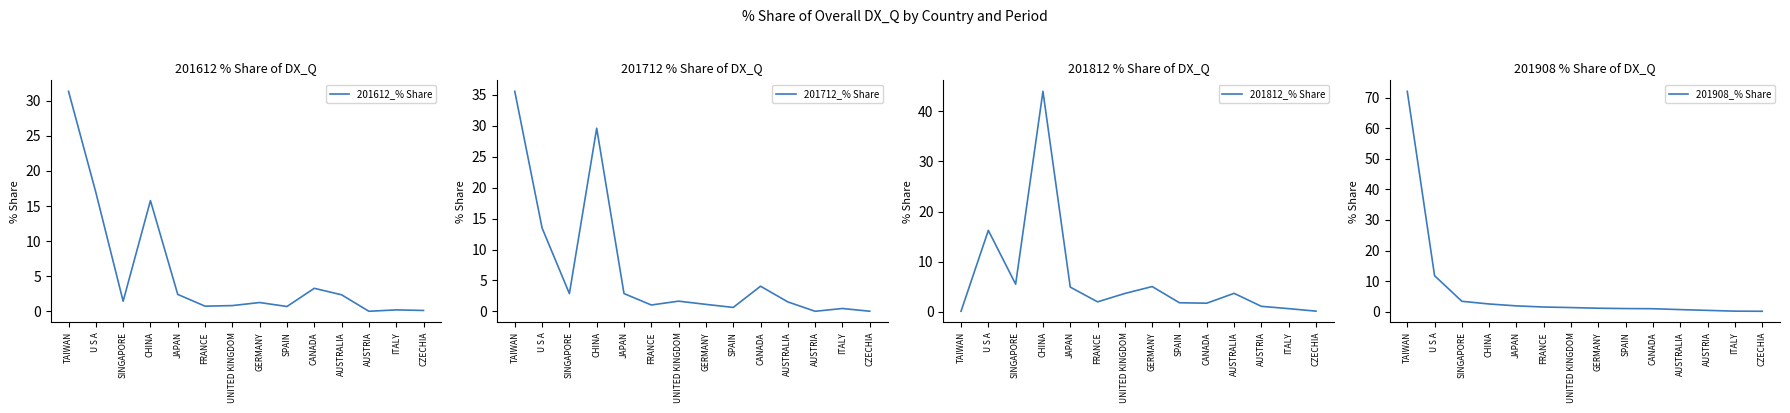

In 201612_% Share, how many points are higher than both neighbors (excluding endpoints)?

4